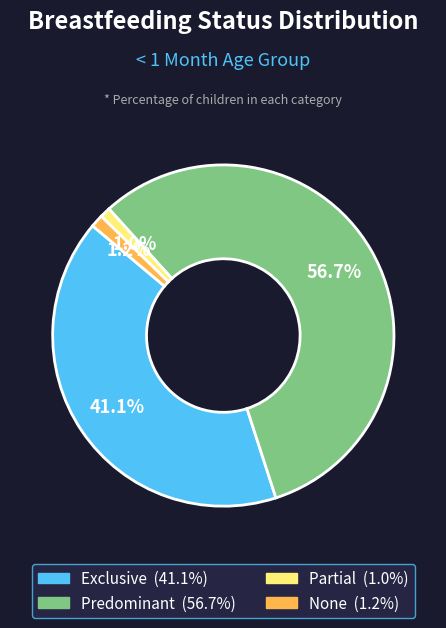

True or false: Partial accounts for 11% of the total.

False